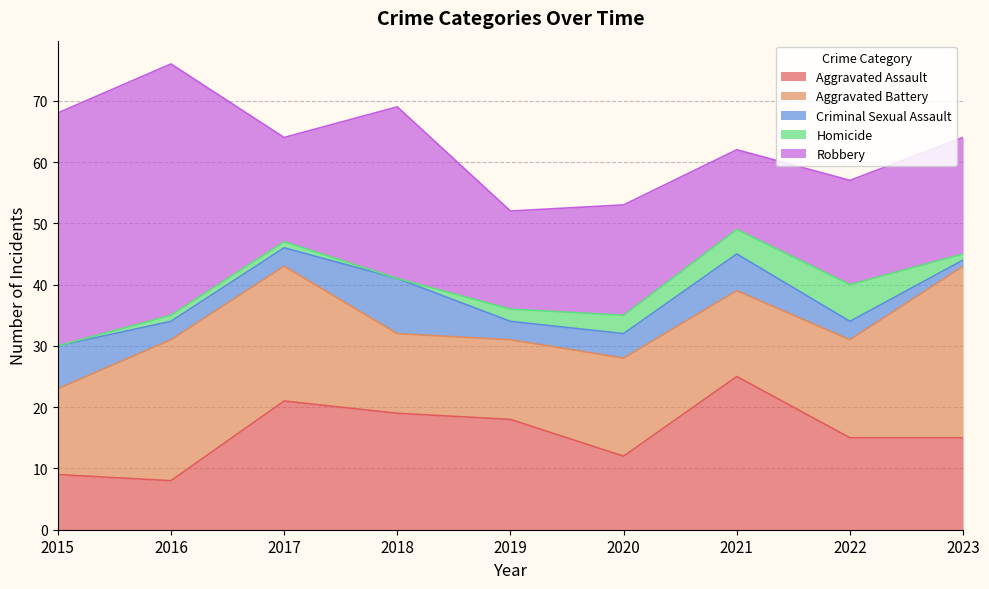

Where is Aggravated Assault nearest to the value 16?

2022